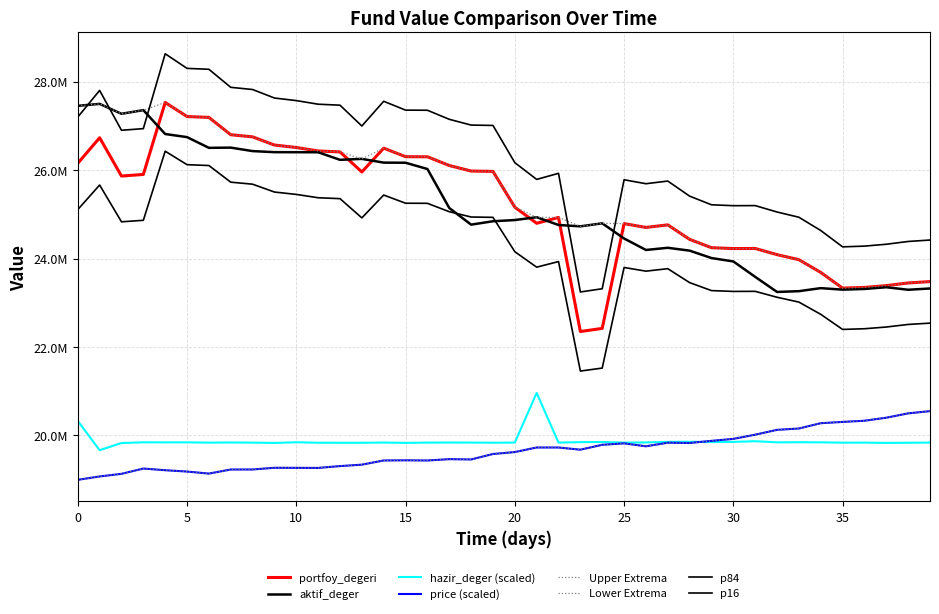

Does the chart have visible grid lines?

Yes